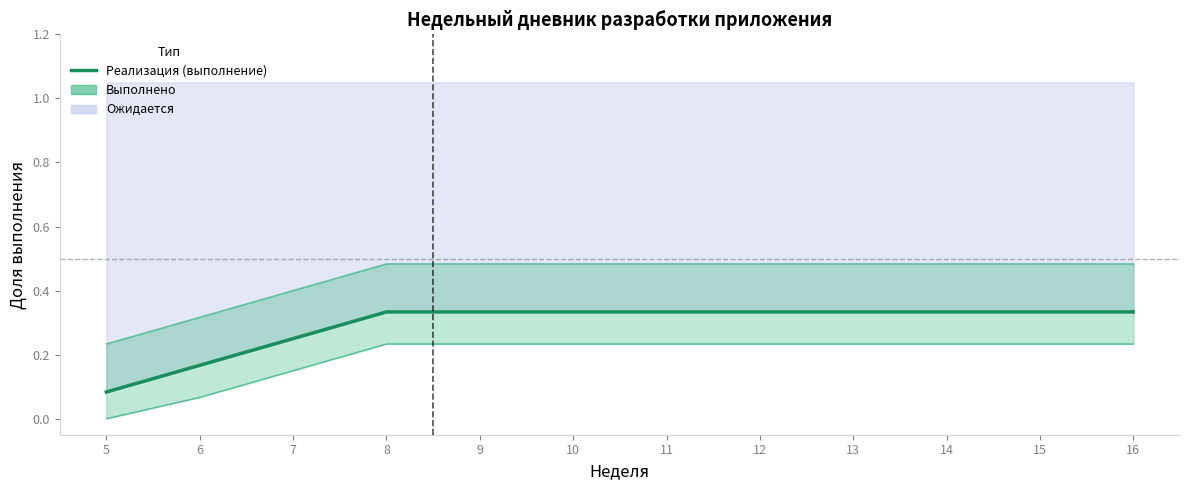

Does the chart display data point markers on the line(s)?

No